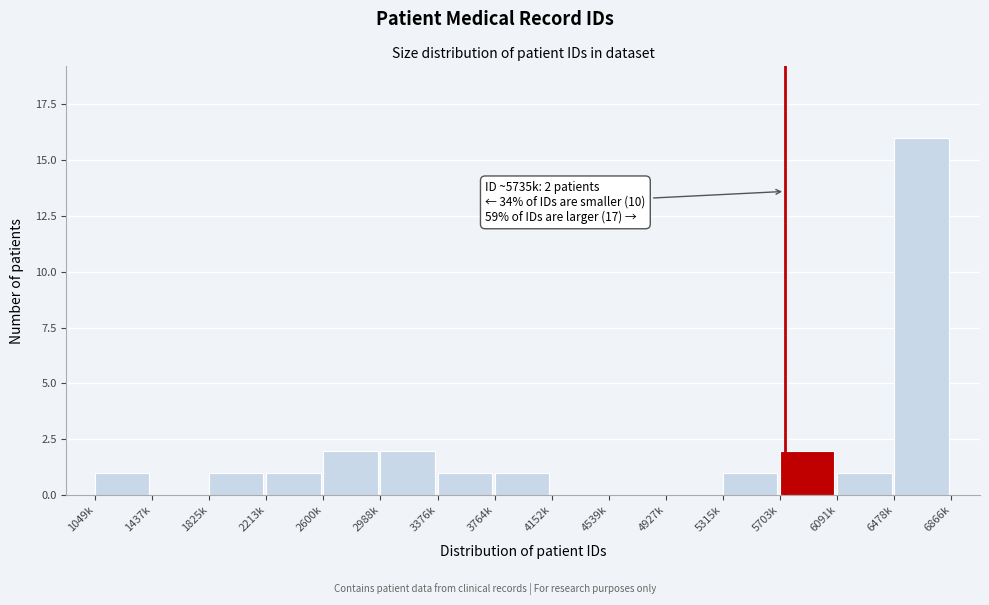

Reading left to right, extract all data points from this chart.

1049k=1	1437k=0	1825k=1	2213k=1	2600k=2	2988k=2	3376k=1	3764k=1	4152k=0	4539k=0	4927k=0	5315k=1	5703k=2	6091k=1	6478k=16